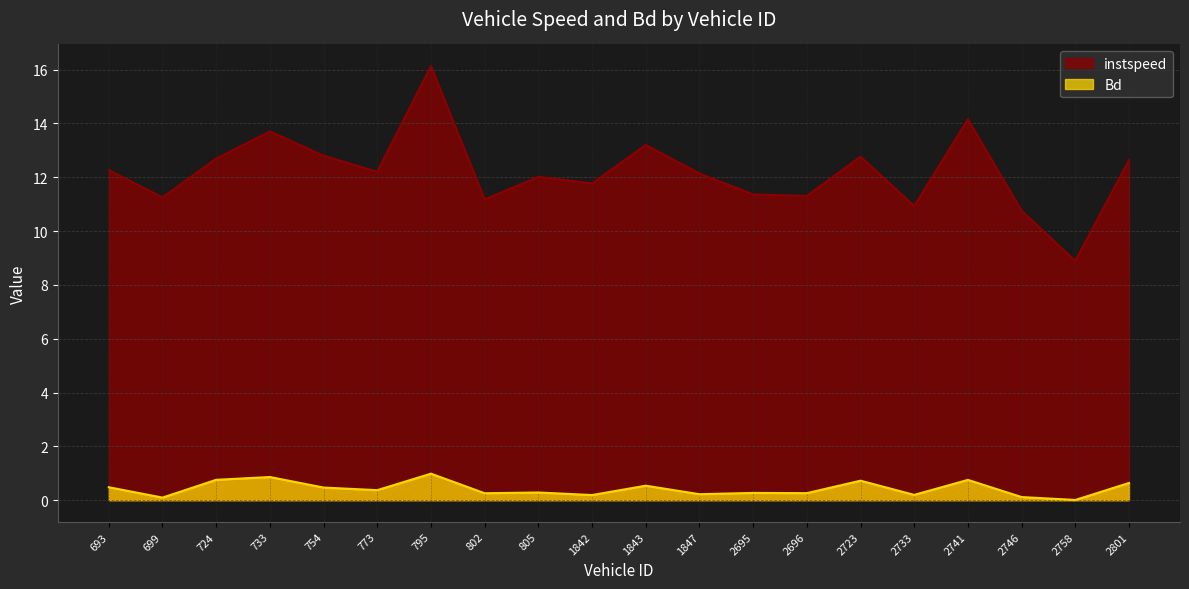

What is the value of the Bd point at the 14th from the left?

0.3